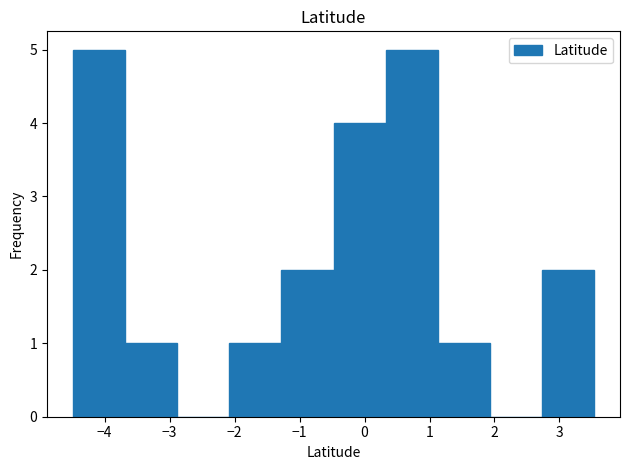

Reading left to right, transcribe this chart: for each bar, give the range it covers on the x-axis and its height. Neither the bar edges nor the heights are printed on the chart, so give them approximately, as read against the axes.

-4.5 to -3.7: 5
-3.7 to -2.9: 1
-2.9 to -2.1: 0
-2.1 to -1.3: 1
-1.3 to -0.5: 2
-0.5 to 0.3: 4
0.3 to 1.1: 5
1.1 to 1.9: 1
1.9 to 2.7: 0
2.7 to 3.5: 2